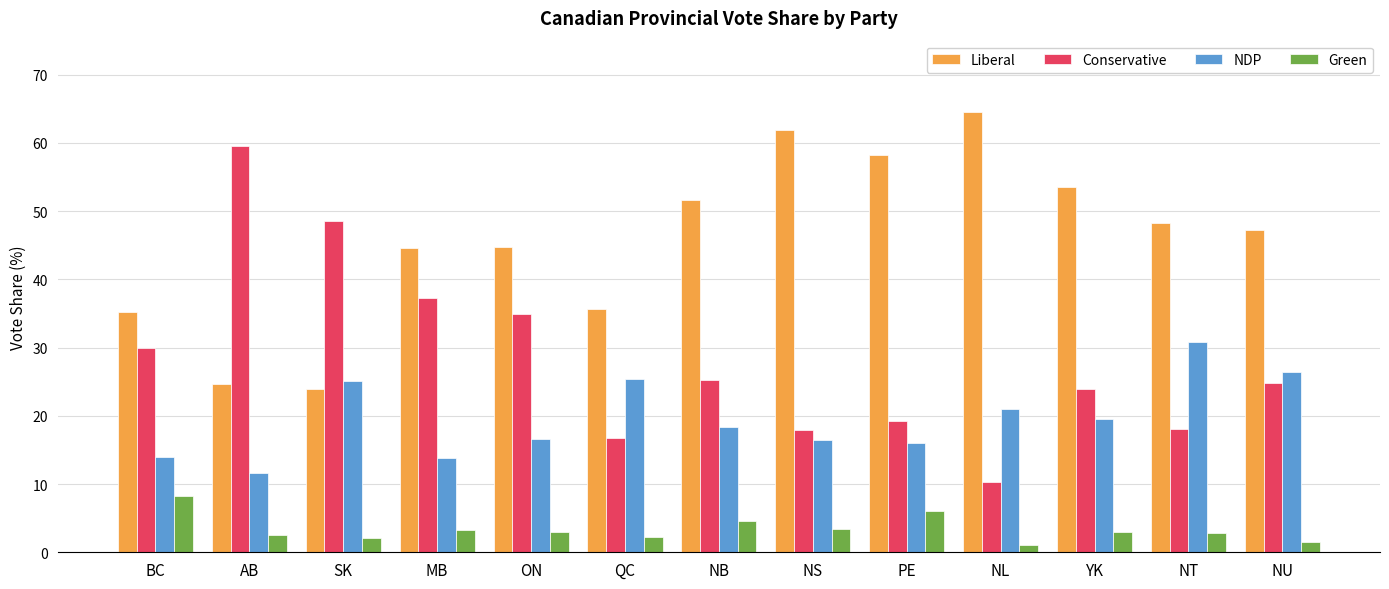

What is the highest value of the Conservative series?

59.5